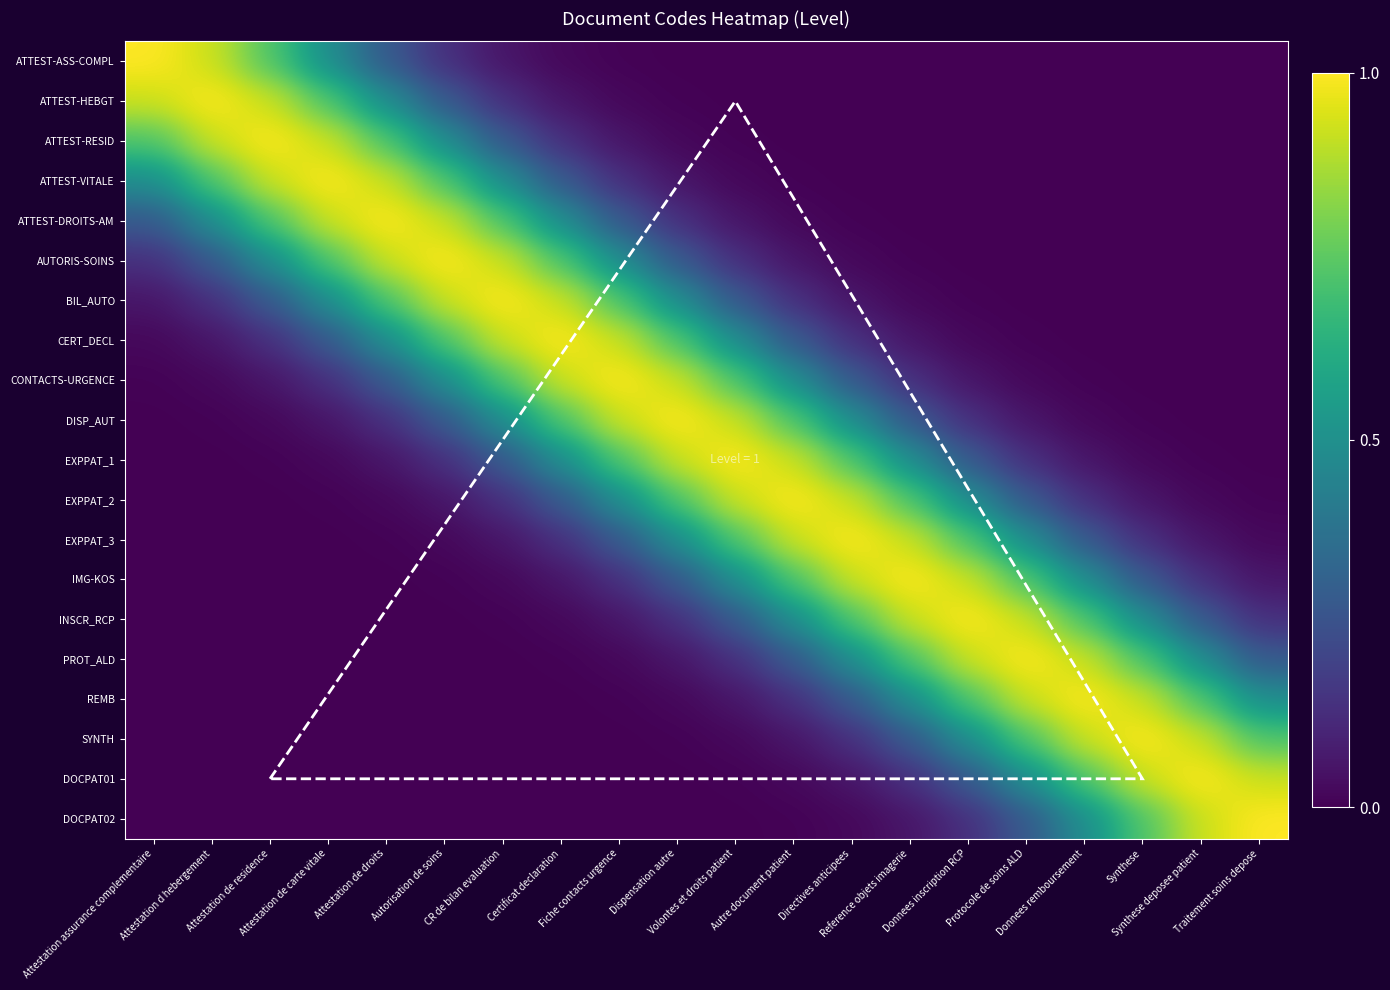

At Donnees inscription RCP, list the series in order from smallest to largest.

ATTEST-ASS-COMPL, ATTEST-HEBGT, ATTEST-RESID, ATTEST-VITALE, ATTEST-DROITS-AM, AUTORIS-SOINS, BIL_AUTO, CERT_DECL, CONTACTS-URGENCE, DISP_AUT, DOCPAT02, EXPPAT_1, DOCPAT01, EXPPAT_2, SYNTH, EXPPAT_3, REMB, IMG-KOS, PROT_ALD, INSCR_RCP